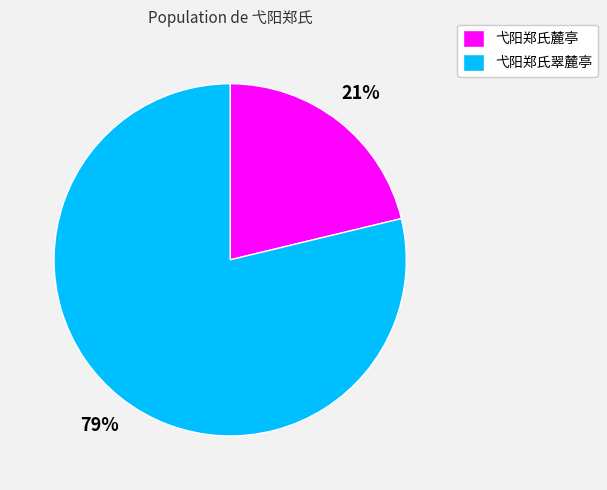

How many slices are in this pie chart?

2